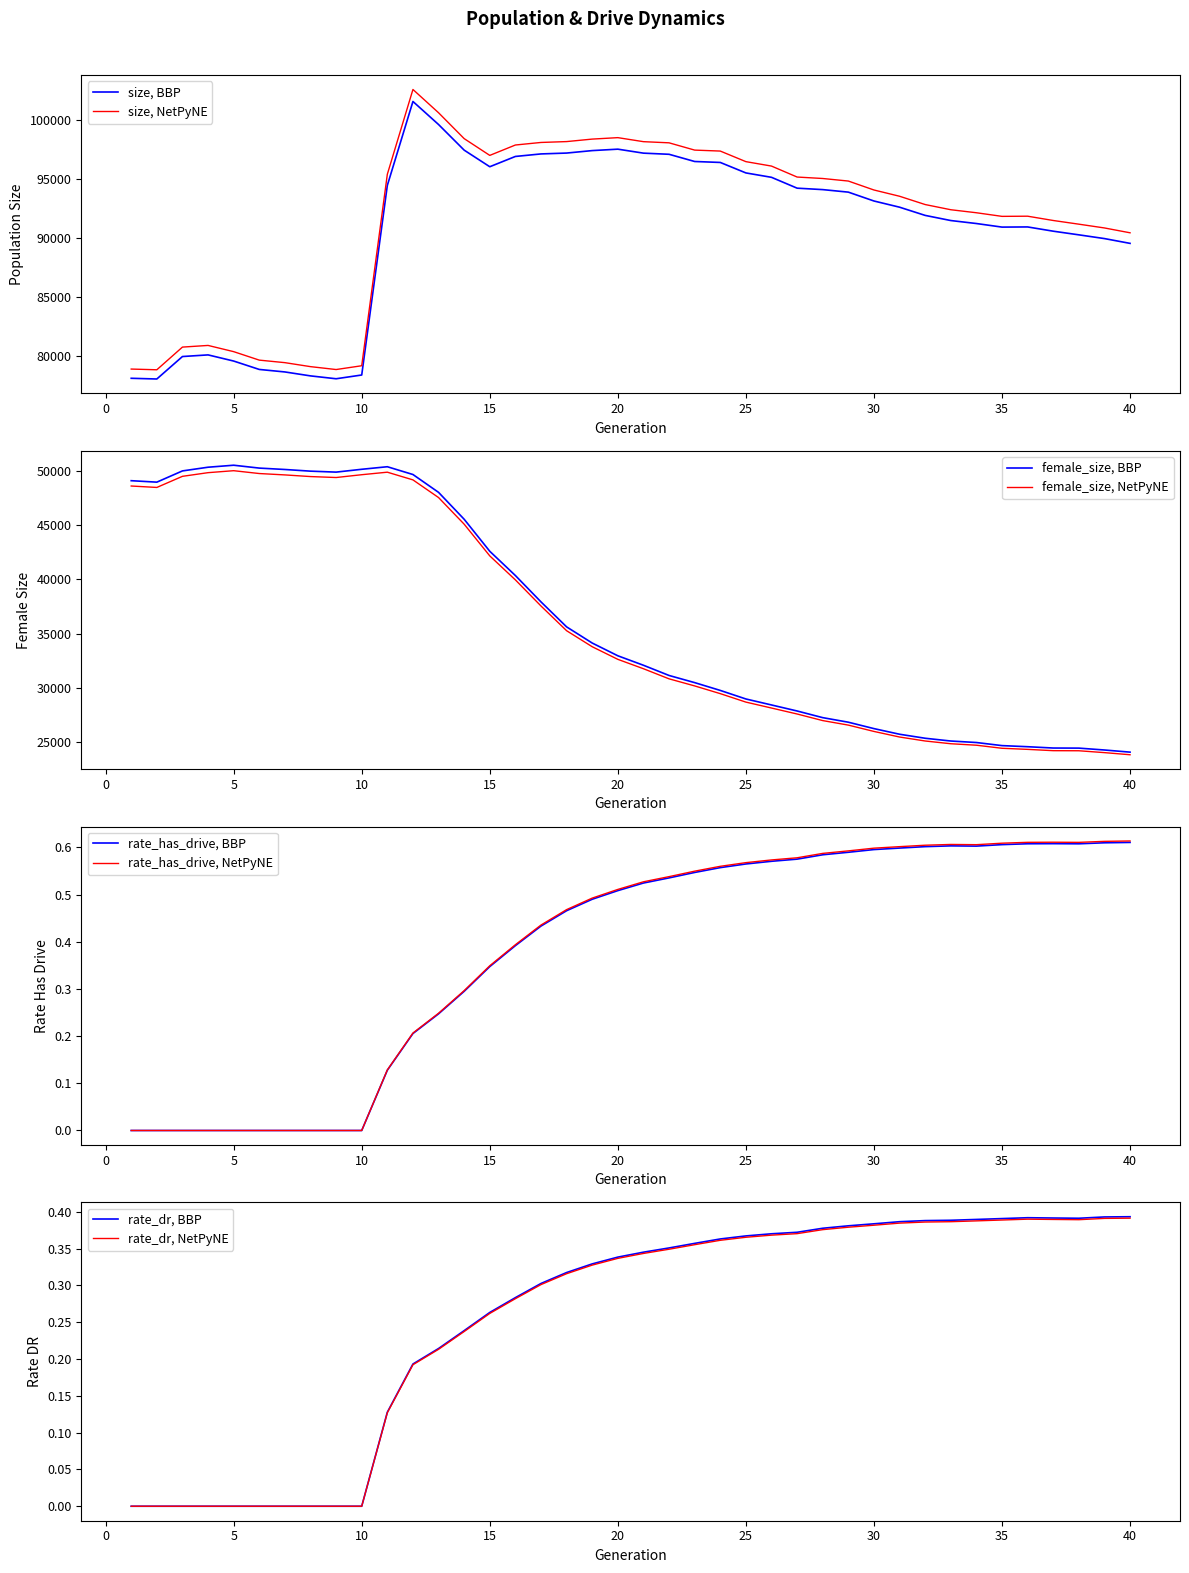

What is the lowest value of the size, NetPyNE series?

78865.9